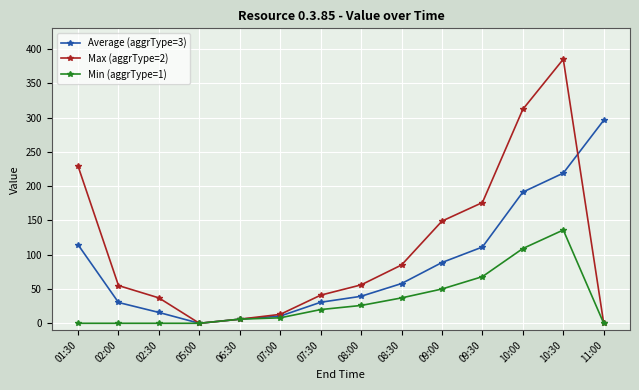

What is the sum of all Max (aggrType=2) values?

1544.0